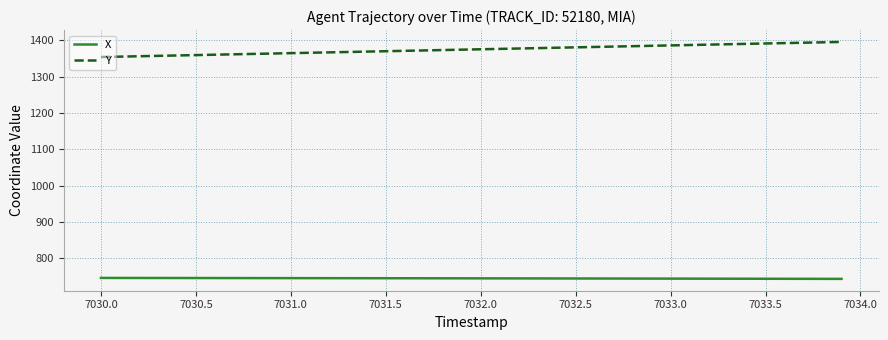

Which series has the widest spread of values?

Y